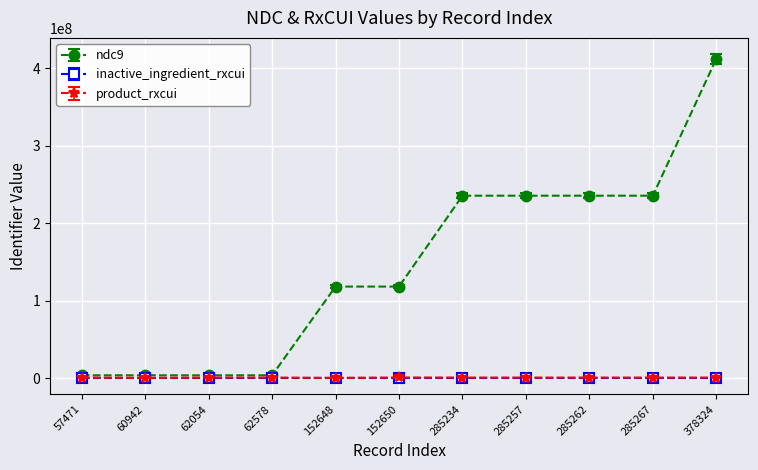

At which category is the sum across all series the highest?

378324